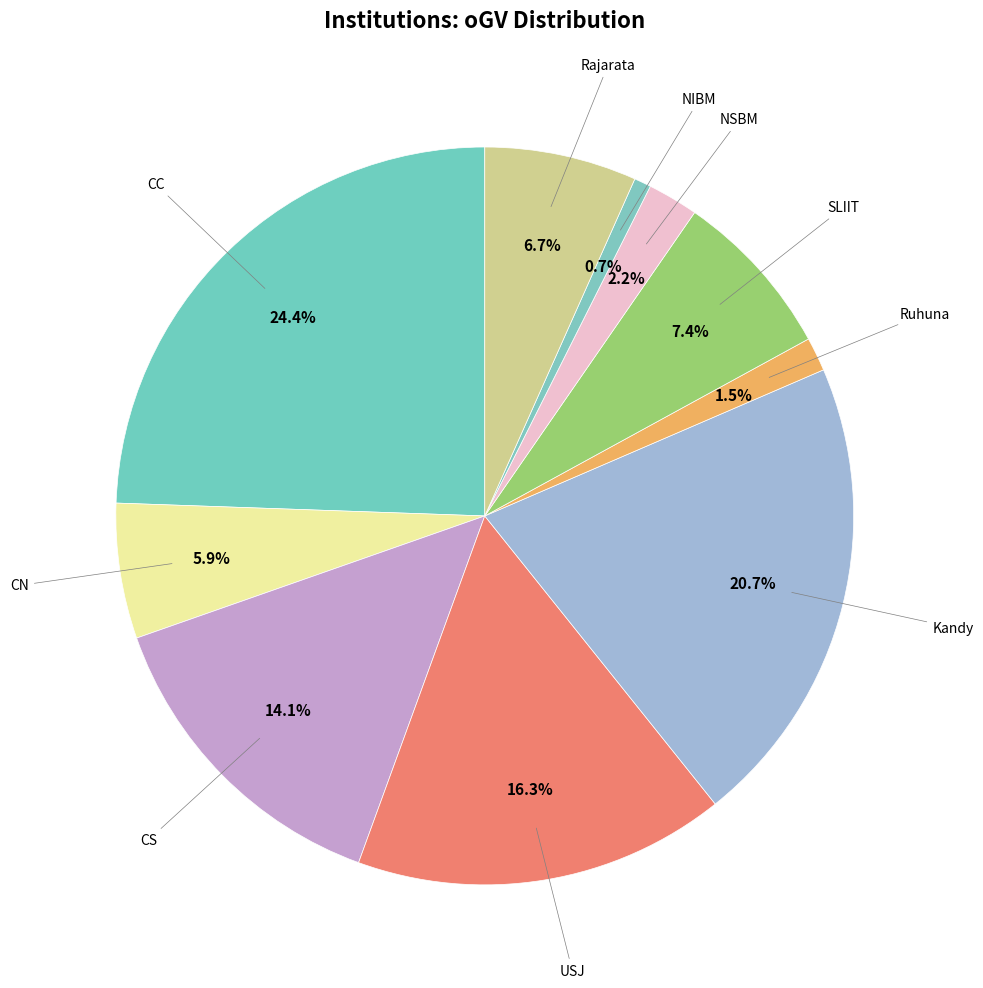

How many segments does this pie chart have?

10